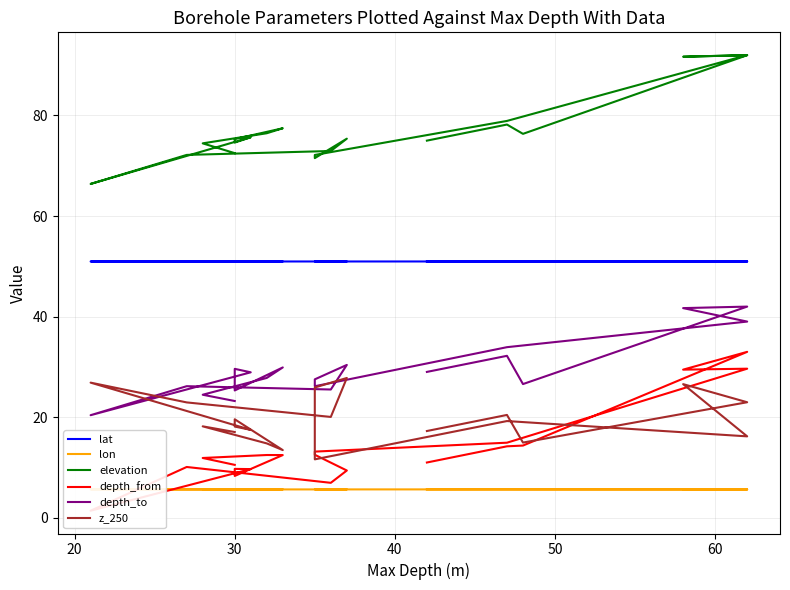

True or false: lon and lat intersect in this chart.

False